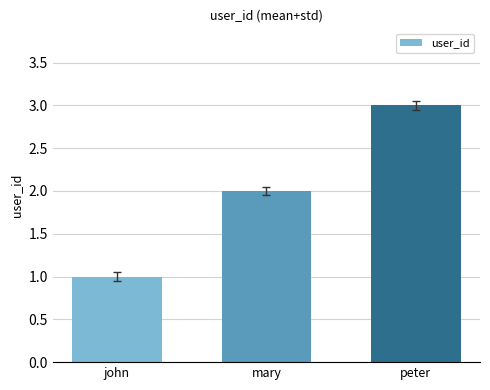

What is the label of the 2nd bar from the right?

mary